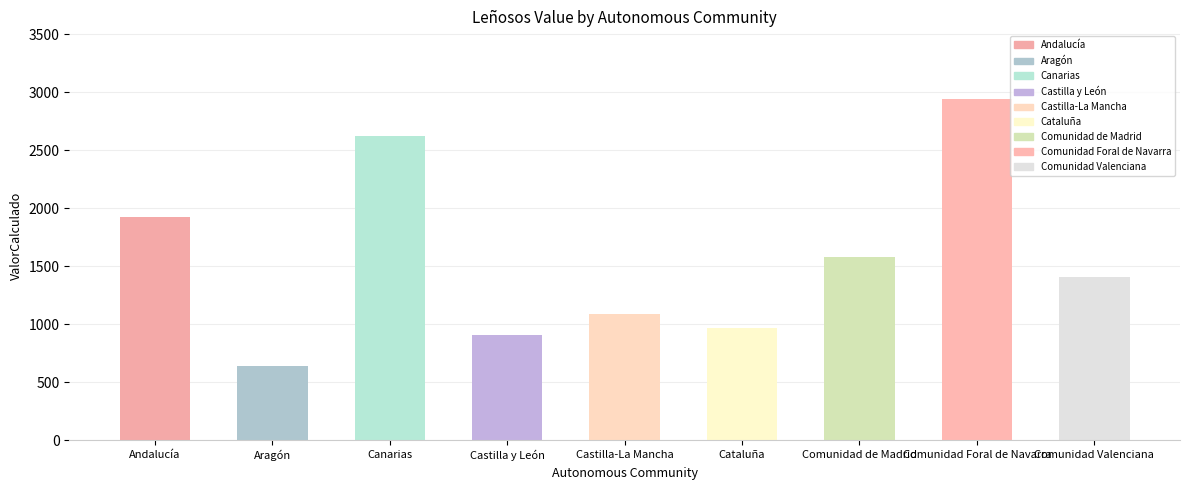

What is the maximum value shown in the chart?

2936.9